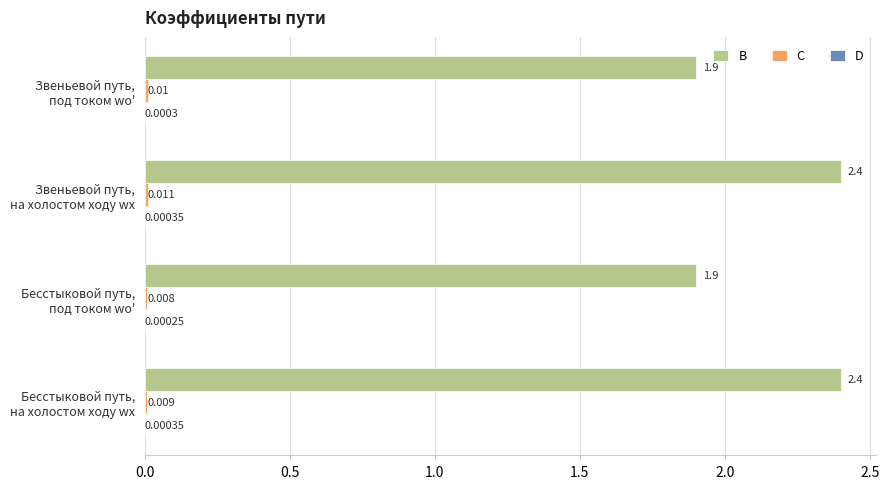

At which category is the sum across all series the highest?

Звеньевой путь,
на холостом ходу wх